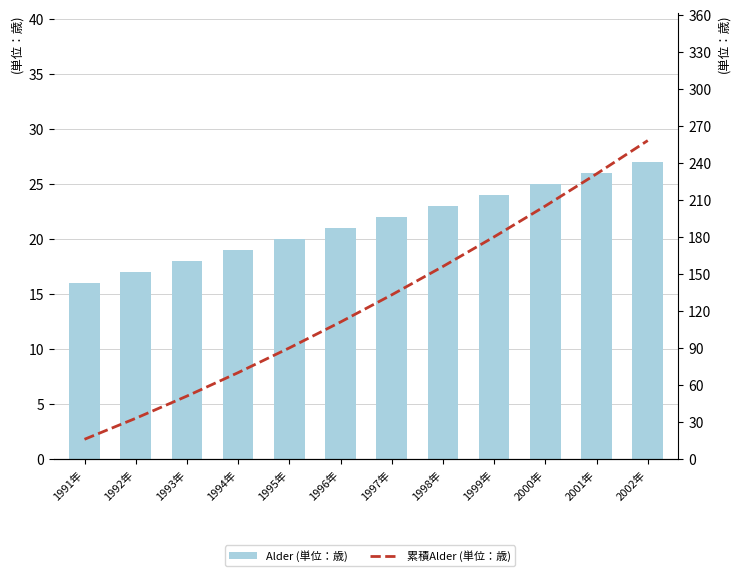

Is the value of Alder (単位：歳) at 1996年 greater than the value of 累積Alder (単位：歳) at 2001年?

No